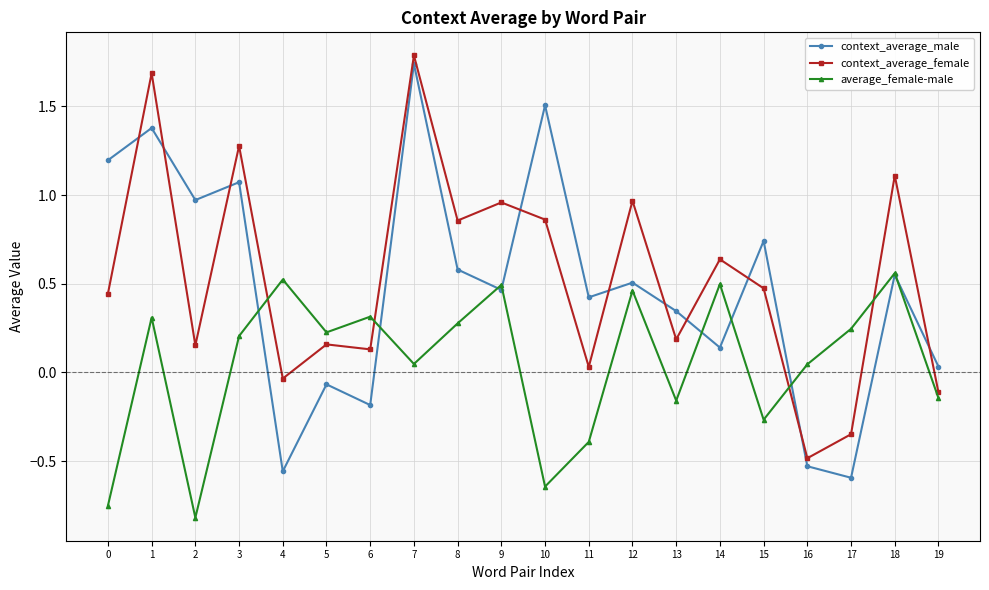

Which series has the largest range (max minus min)?

context_average_male